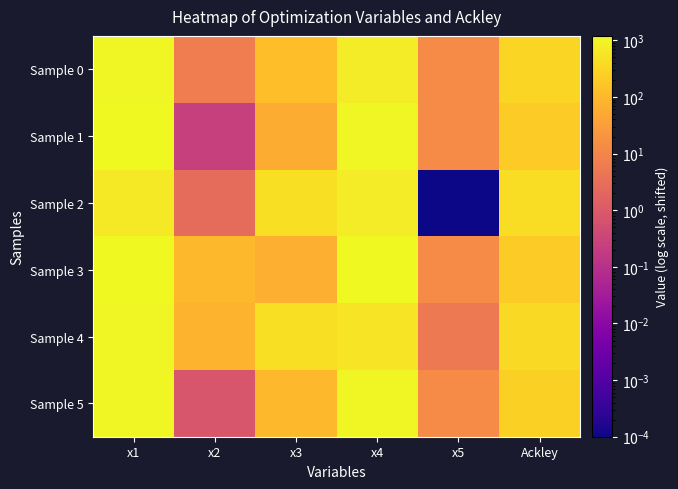

What is the spread (max minus min) of values at x5?

13.6